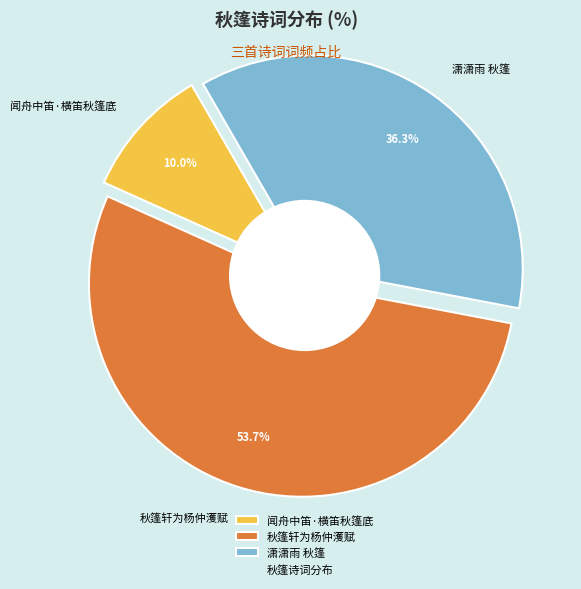

Count the number of slices in the pie.

3